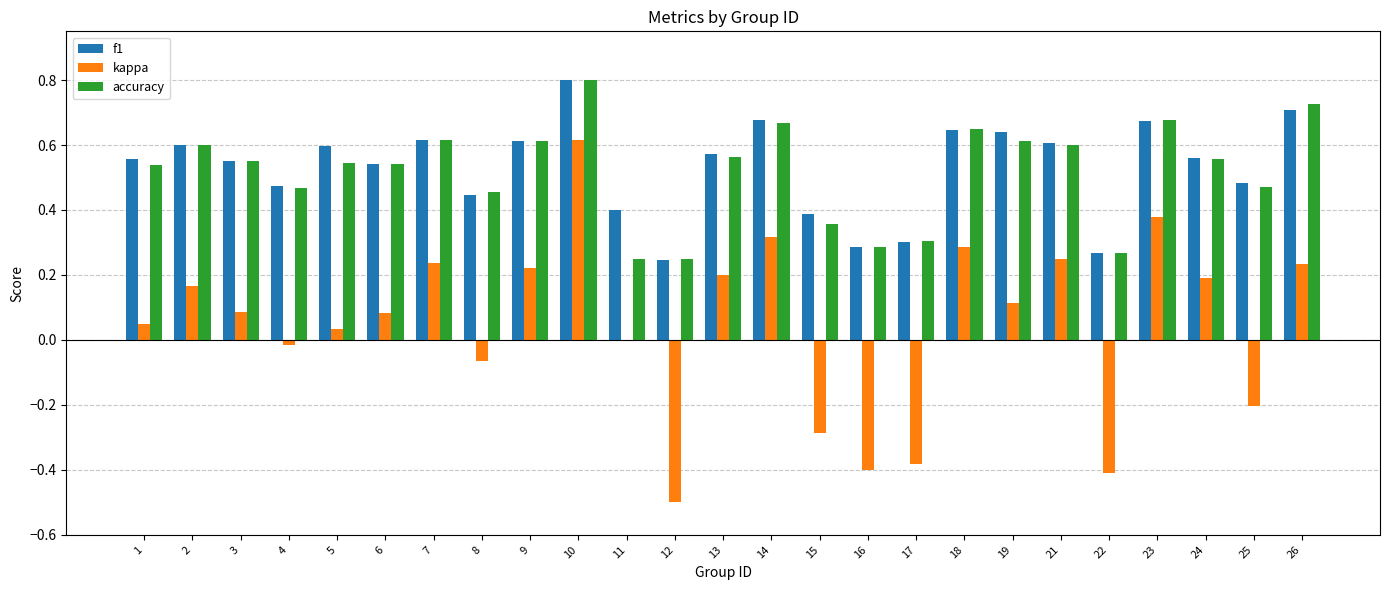

Is the value of kappa at 16 greater than the value of accuracy at 12?

No